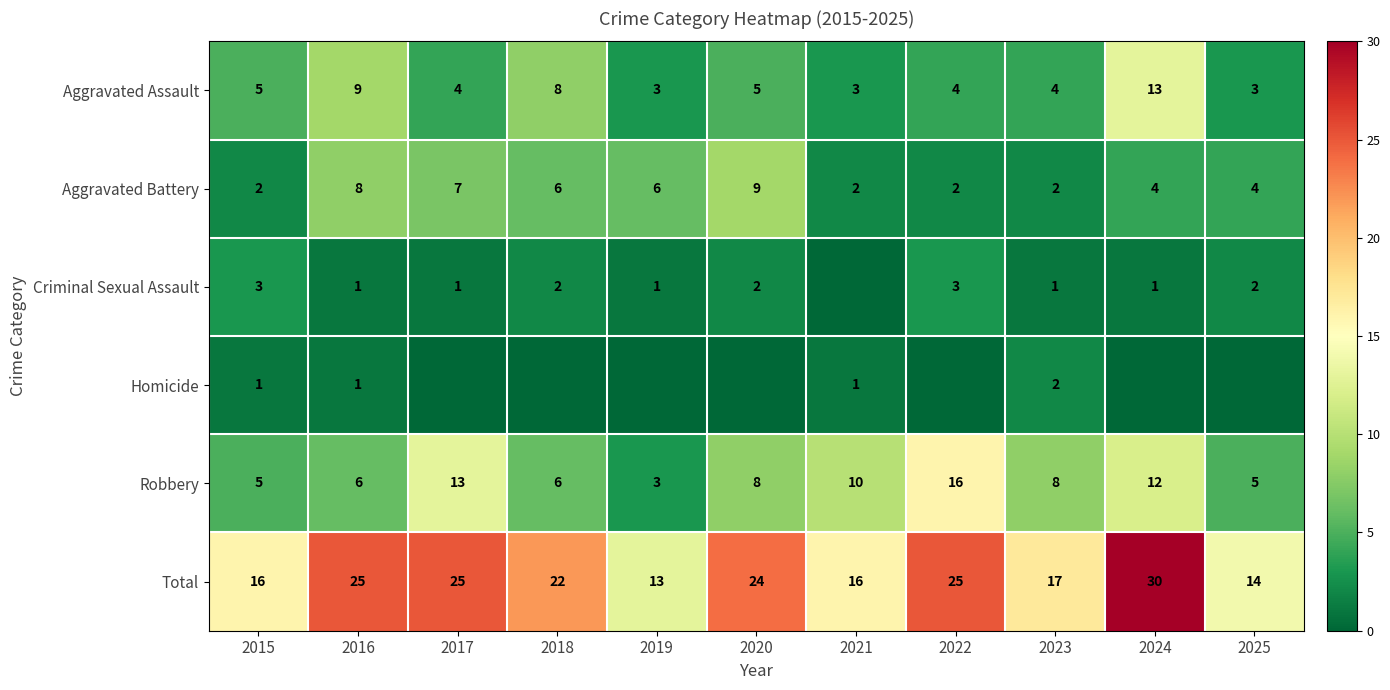

What is the difference between the maximum and second lowest values in the Total series?

16